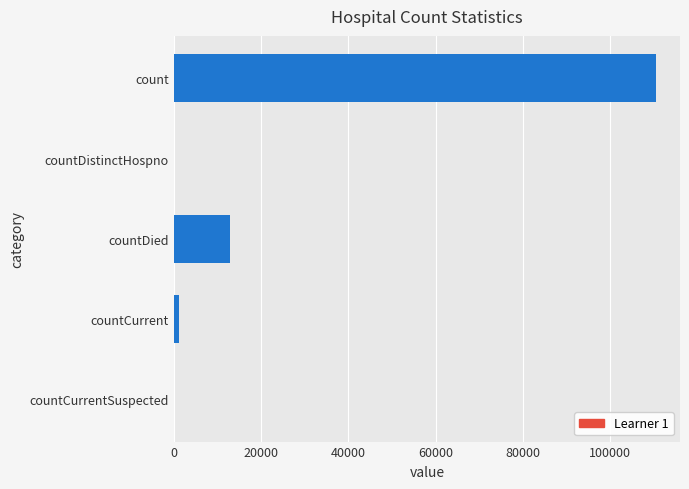

Reading top to bottom, what are all the values shown in this chart?

count=110511	countDistinctHospno=0	countDied=12992	countCurrent=1107	countCurrentSuspected=0